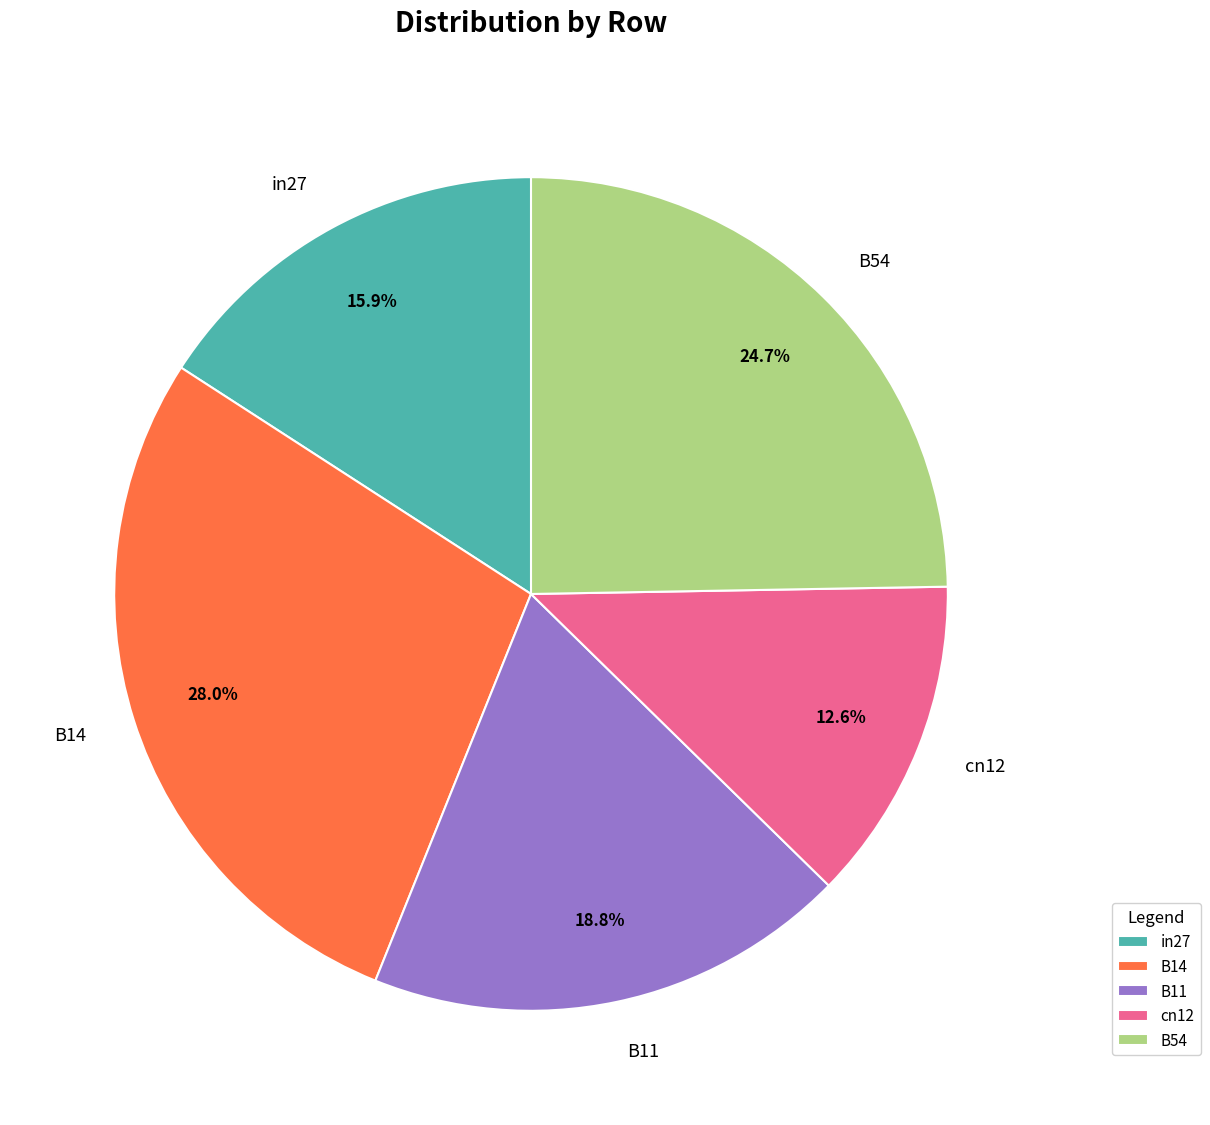

The B54 slice represents 19% of the pie. True or false?

False